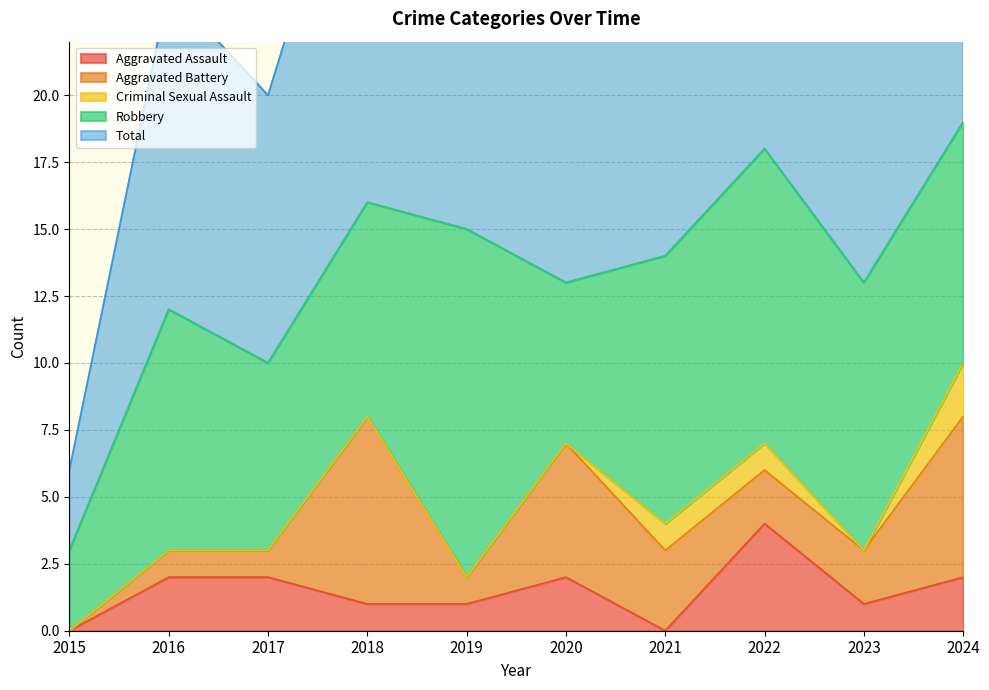

Where is the first local maximum for Robbery?

2016